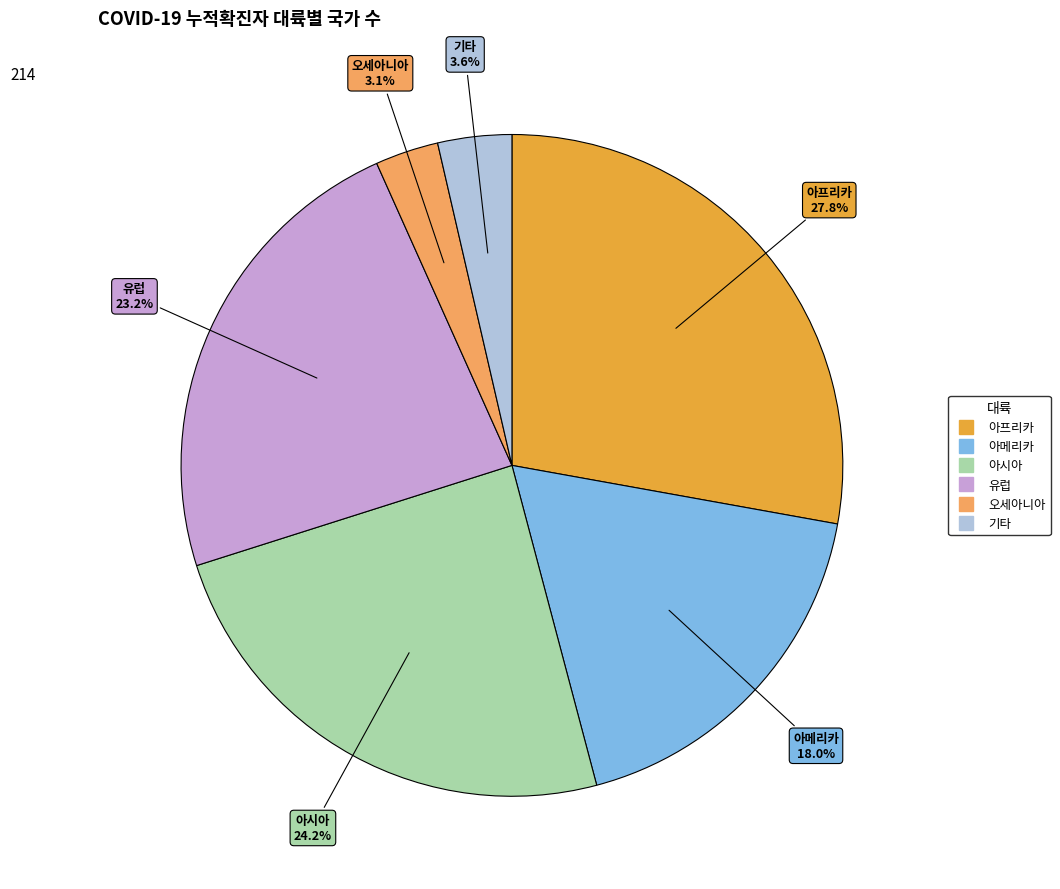

Which category has the smallest portion of the pie?

오세아니아